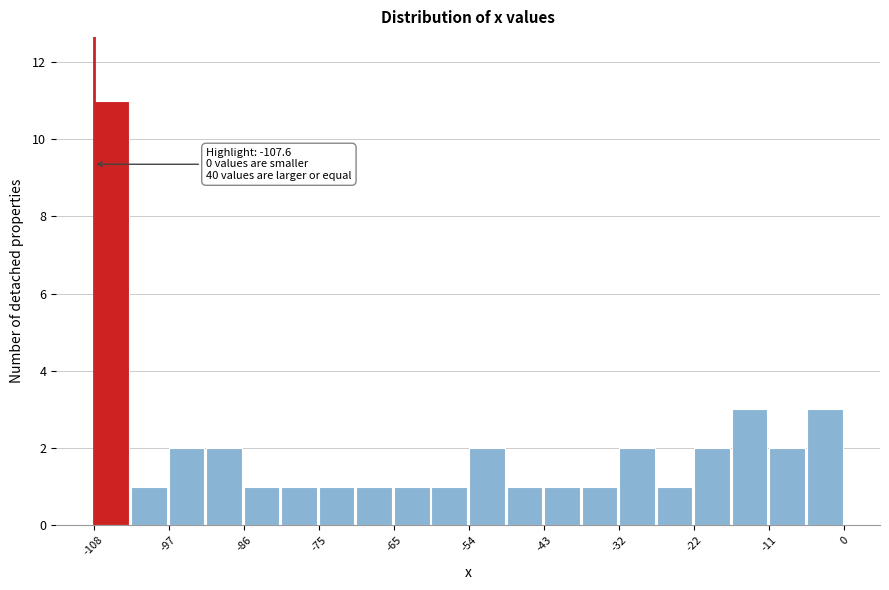

Around what value on the x-axis is the tallest bar? Give the approximate position of its centre, as read against the axis.

-106